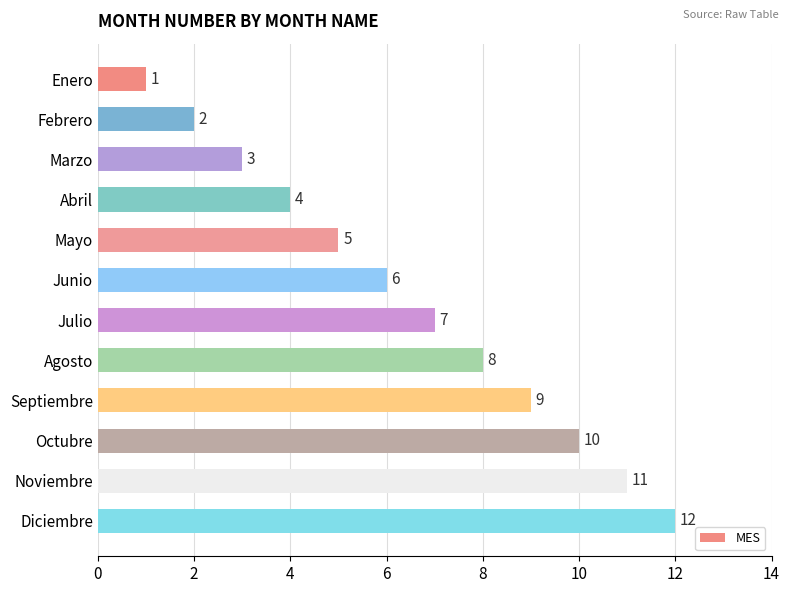

Rank the categories by value from lowest to highest.

Enero, Febrero, Marzo, Abril, Mayo, Junio, Julio, Agosto, Septiembre, Octubre, Noviembre, Diciembre